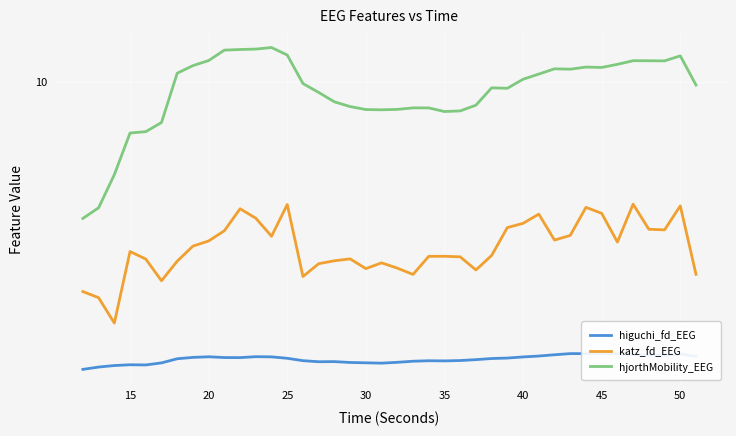

At how many categories does at least one series exceed 4?

40